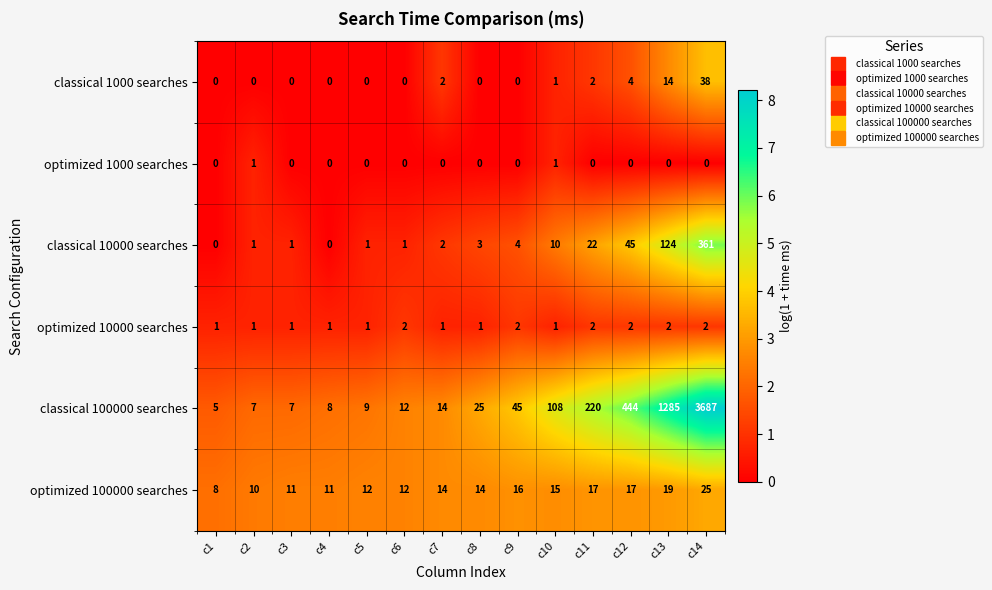

Which series has the widest spread of values?

classical 100000 searches